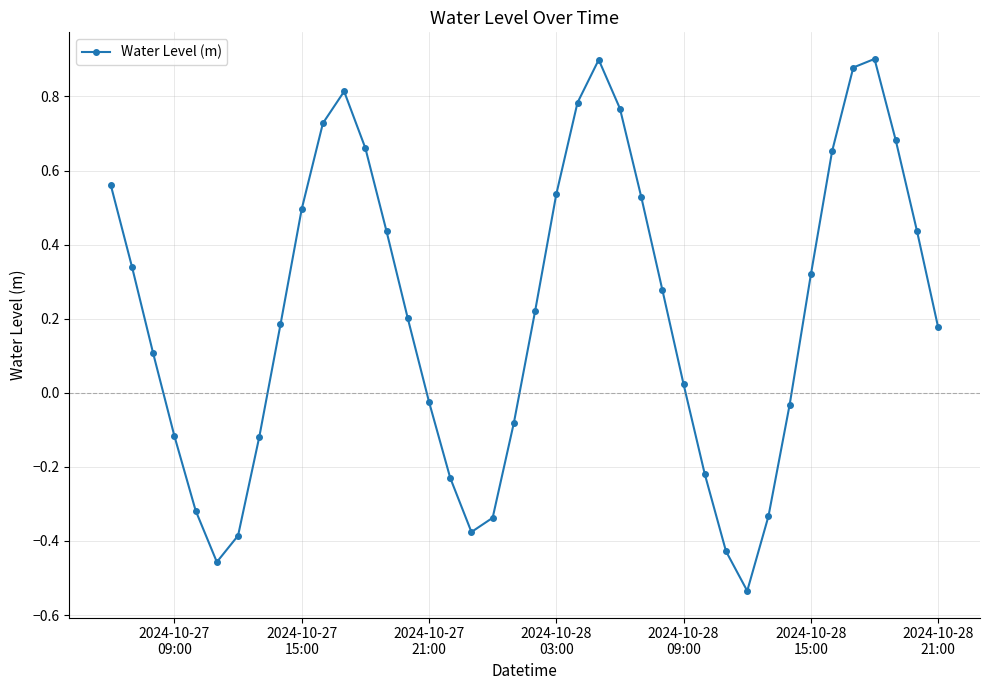

How many interior local valleys (lower than both neighbors) does the data have?

3